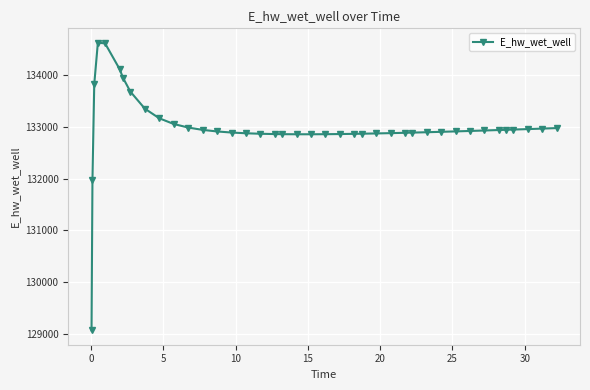

What is the value of the 9th point from the left?

133354.3